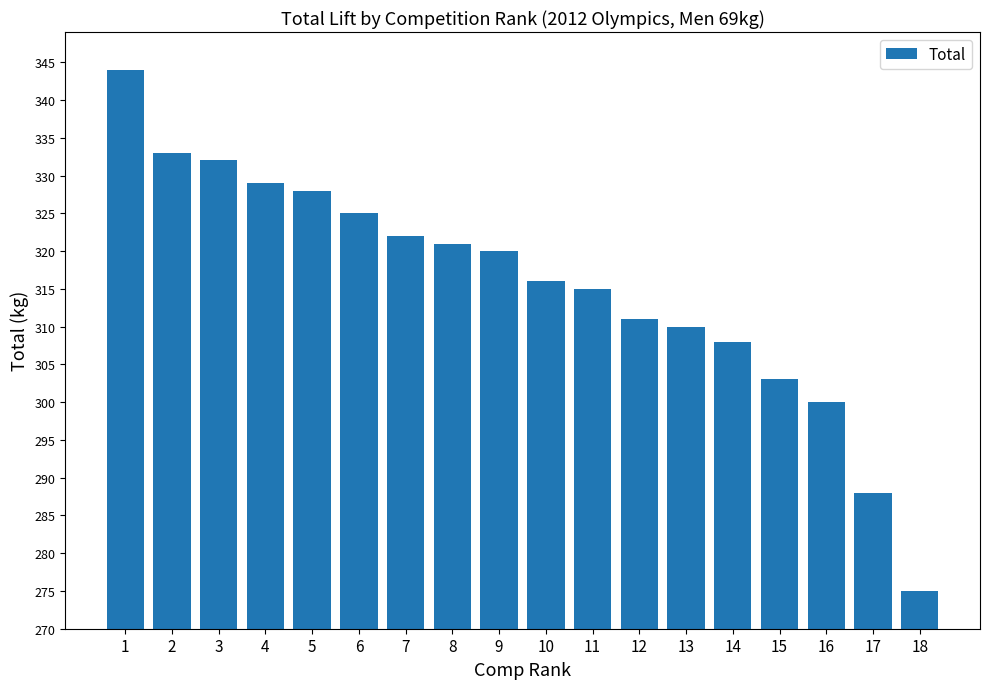

Between 11 and 2, which is larger?

2